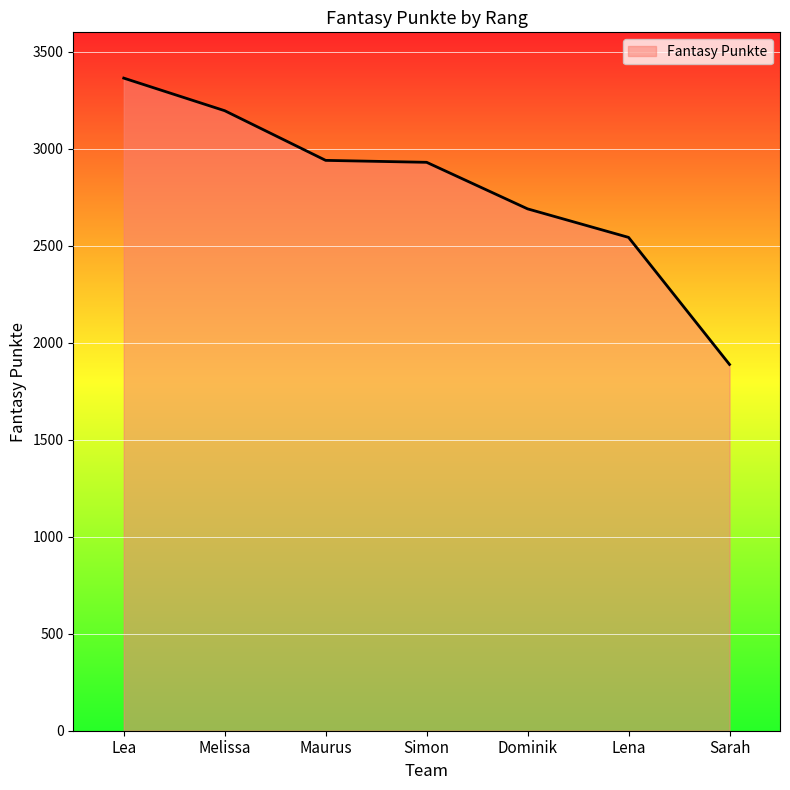

The value at Dominik is 2690. True or false?

True